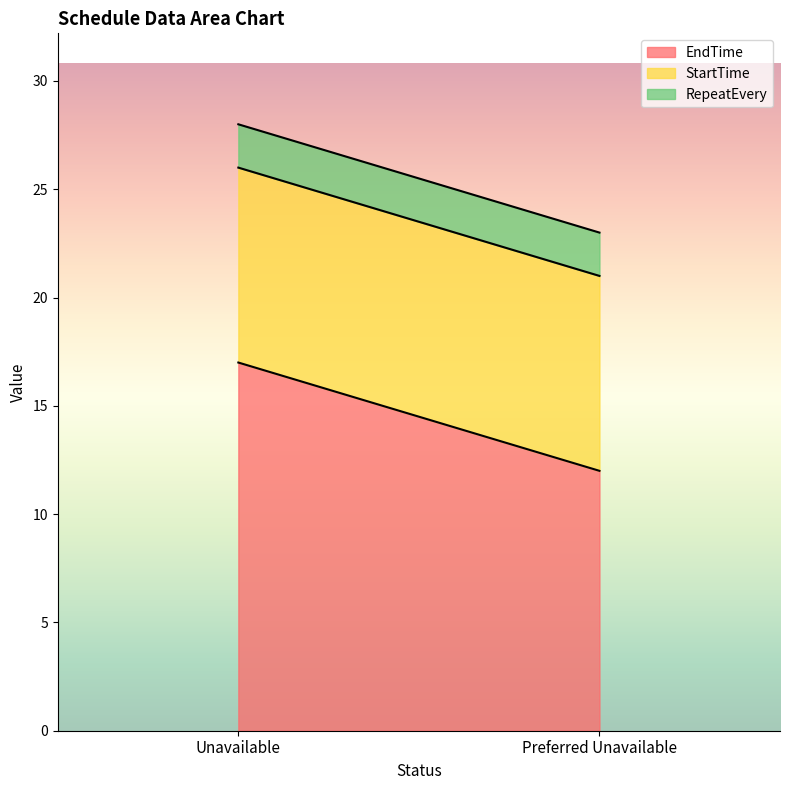

What are all the series names shown in the legend?

EndTime, StartTime, RepeatEvery